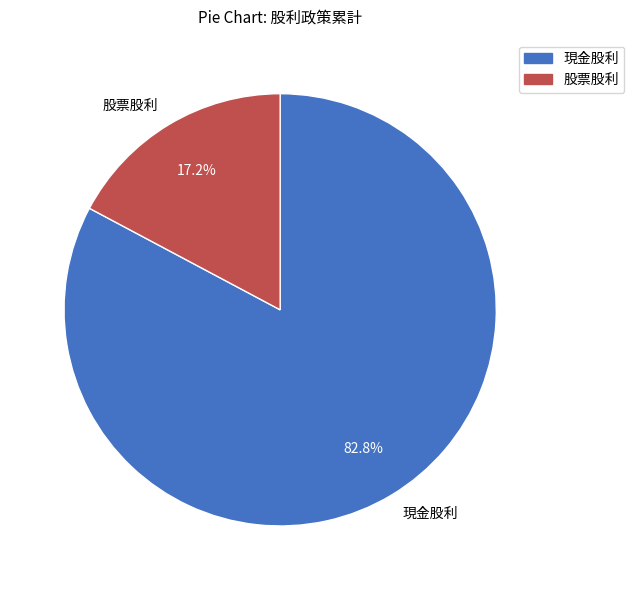

True or false: 現金股利 accounts for 71% of the total.

False